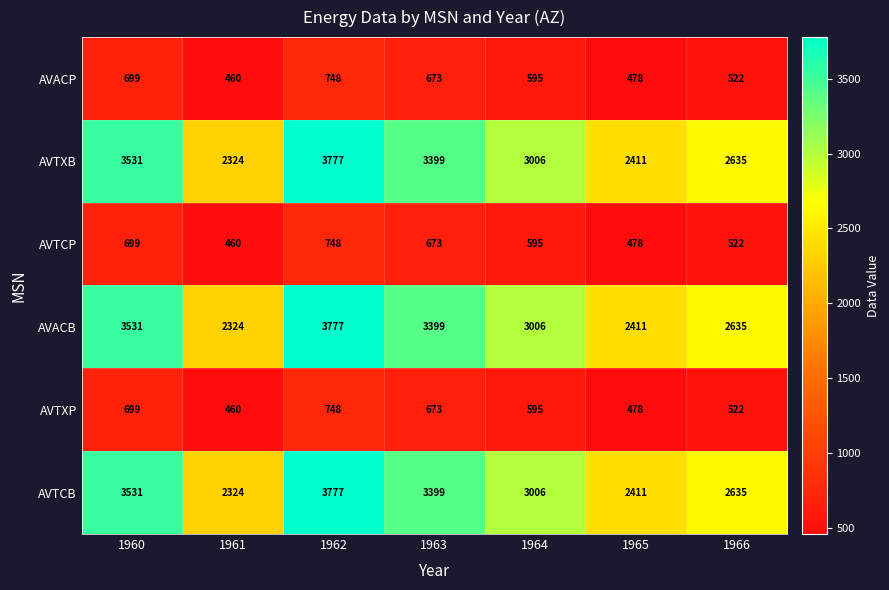

What is the smallest value displayed?

460